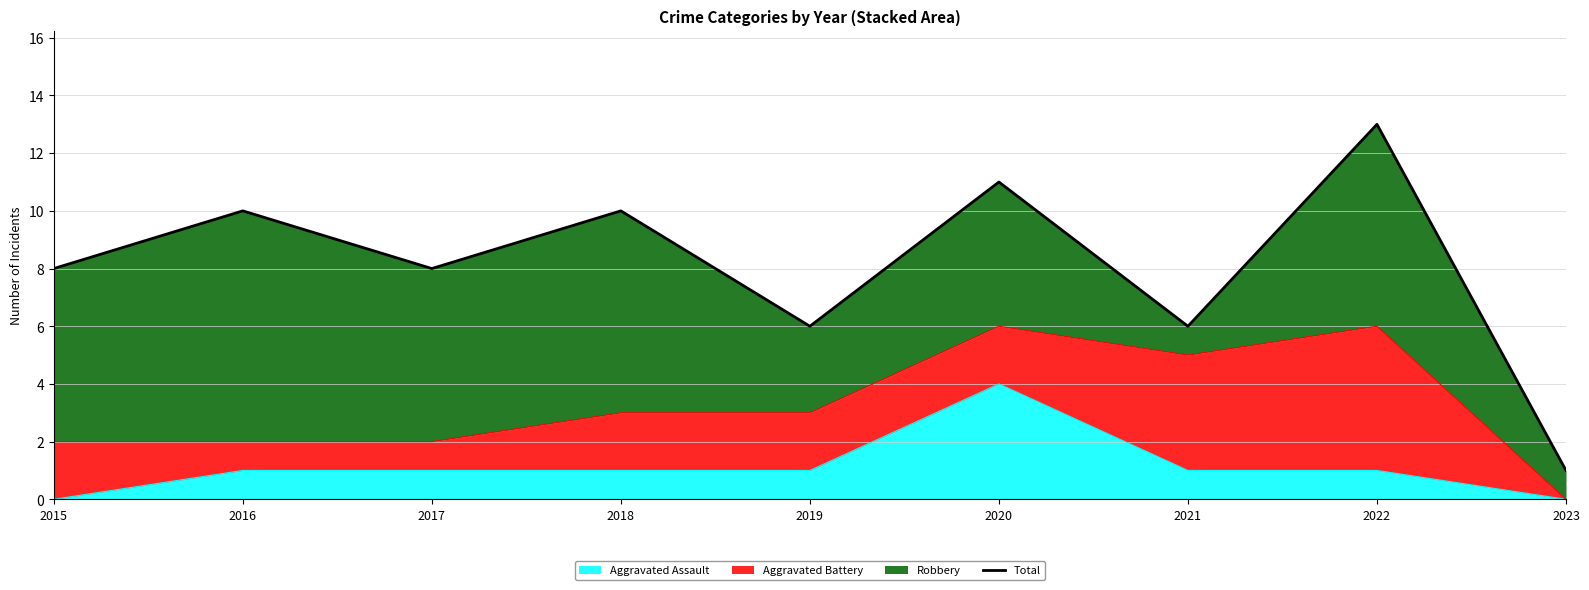

What is the value of the 4th point from the left?

10